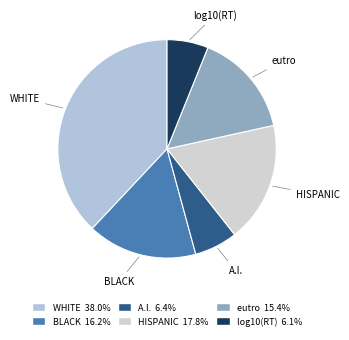

Do WHITE and eutro together represent more than half of the pie?

Yes